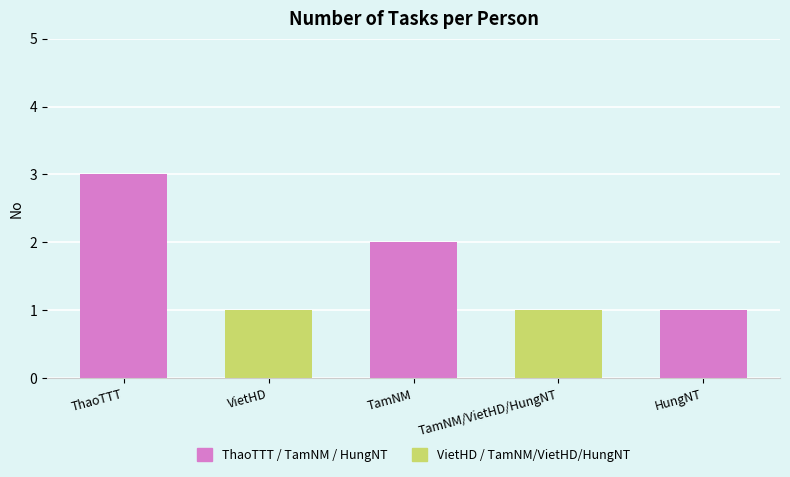

What is the difference between the maximum and second lowest values?

2